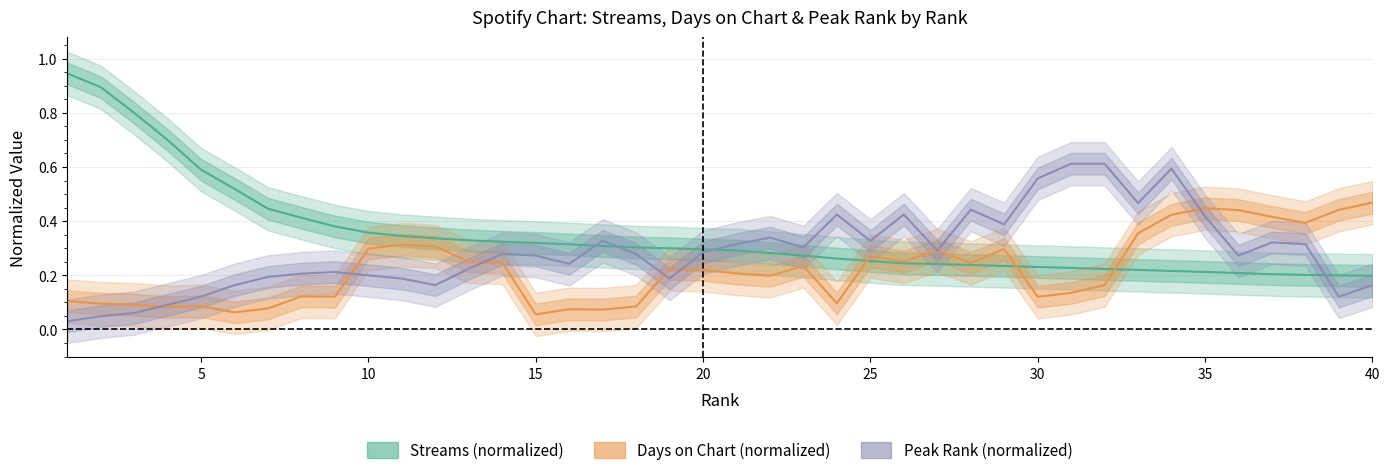

True or false: Streams (normalized) and Peak Rank (normalized) cross at least once.

True